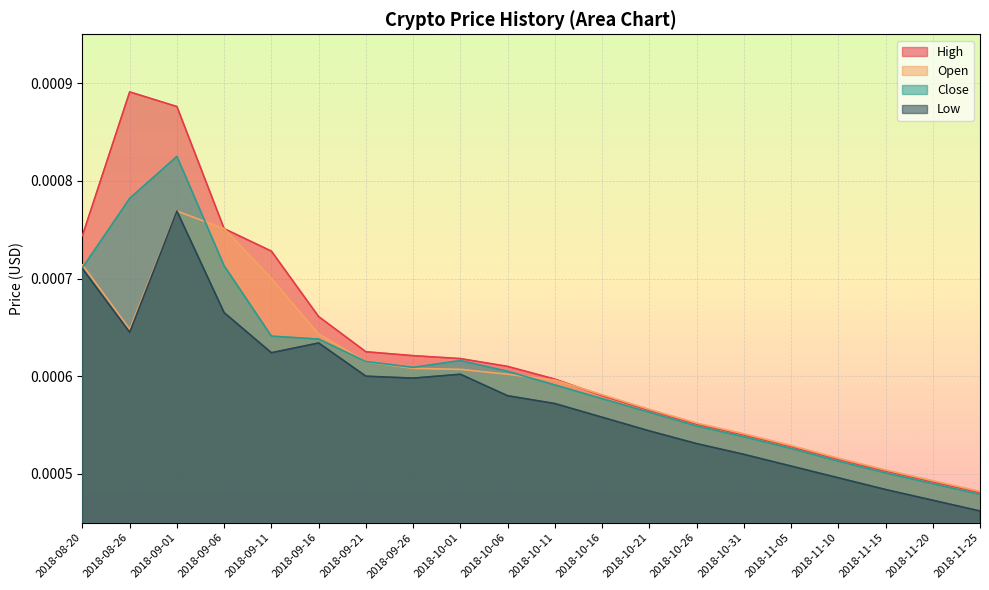

In Open, how many points are lower than both neighbors (excluding endpoints)?

1